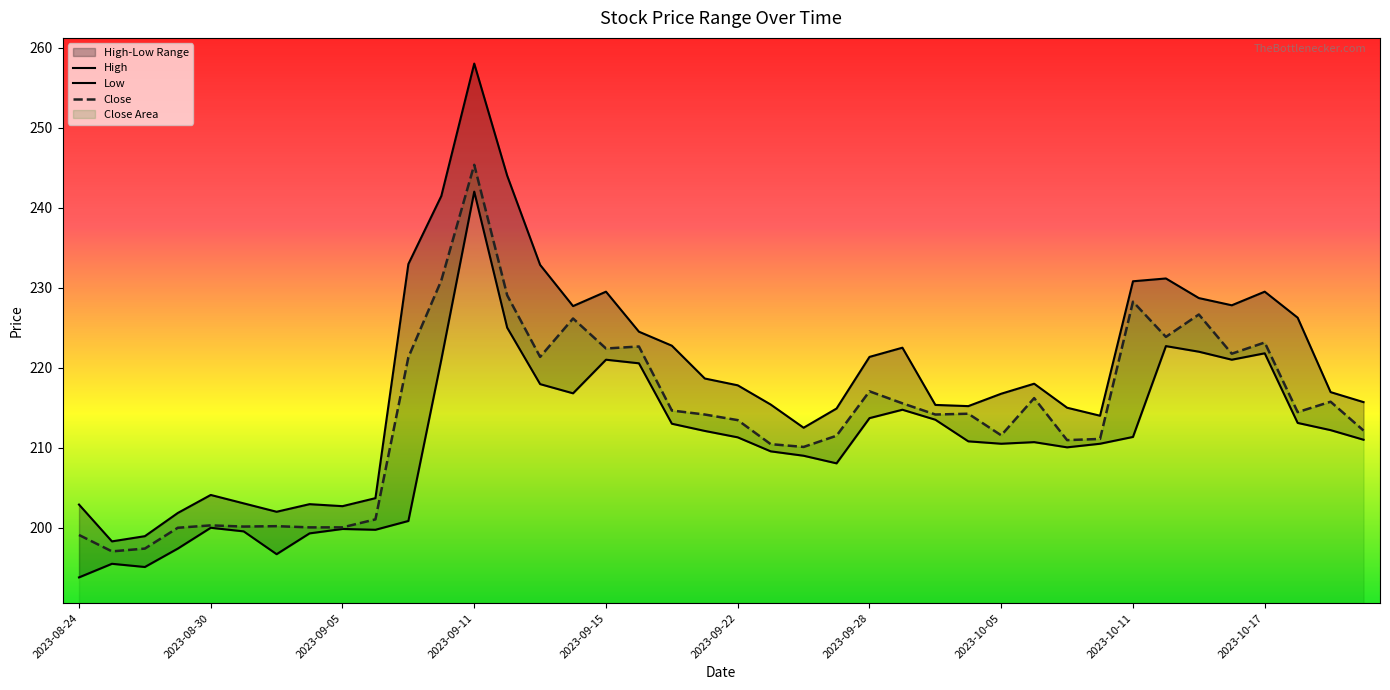

Which series has the widest spread of values?

High